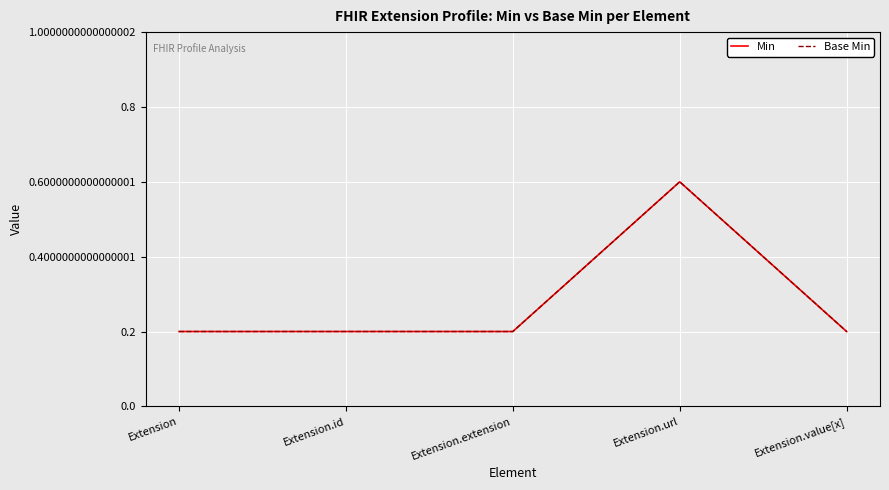

Is the value of Min at Extension.url greater than the value of Base Min at Extension?

Yes